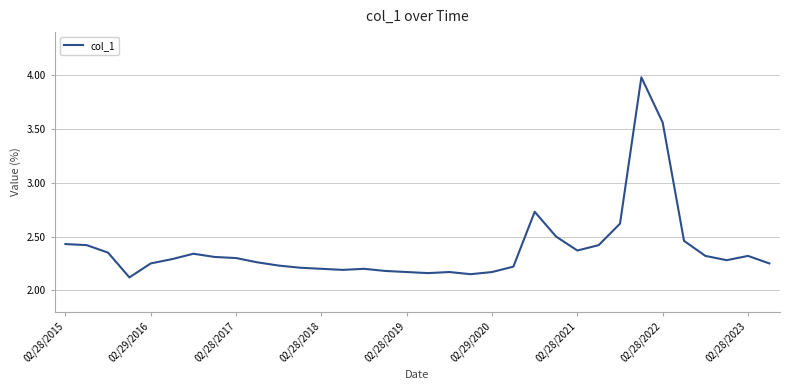

What is the difference between the maximum and minimum values?

1.9